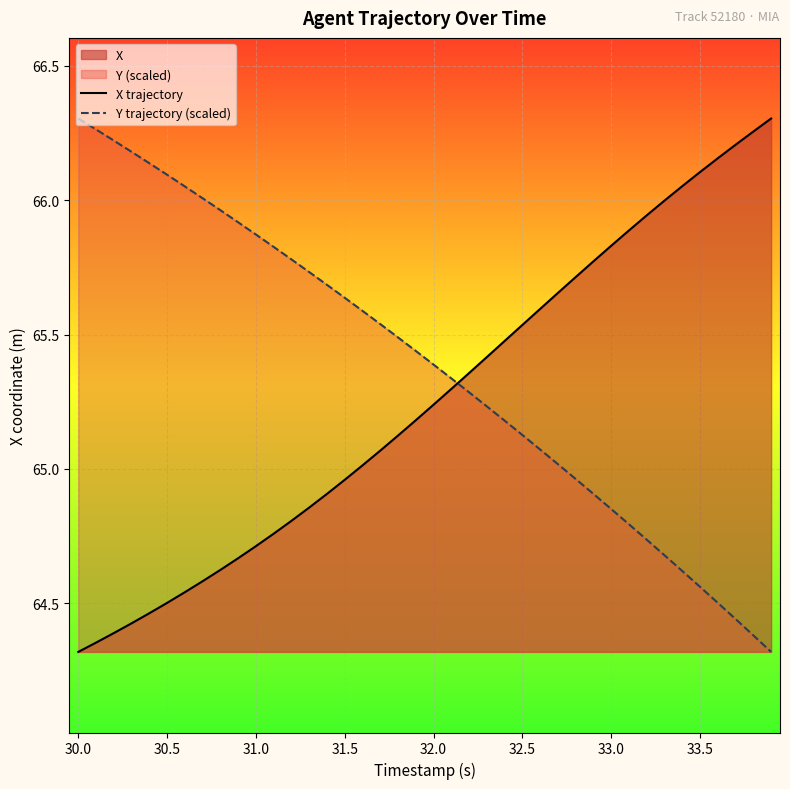

What is the total value across all series at 31.0?

130.6